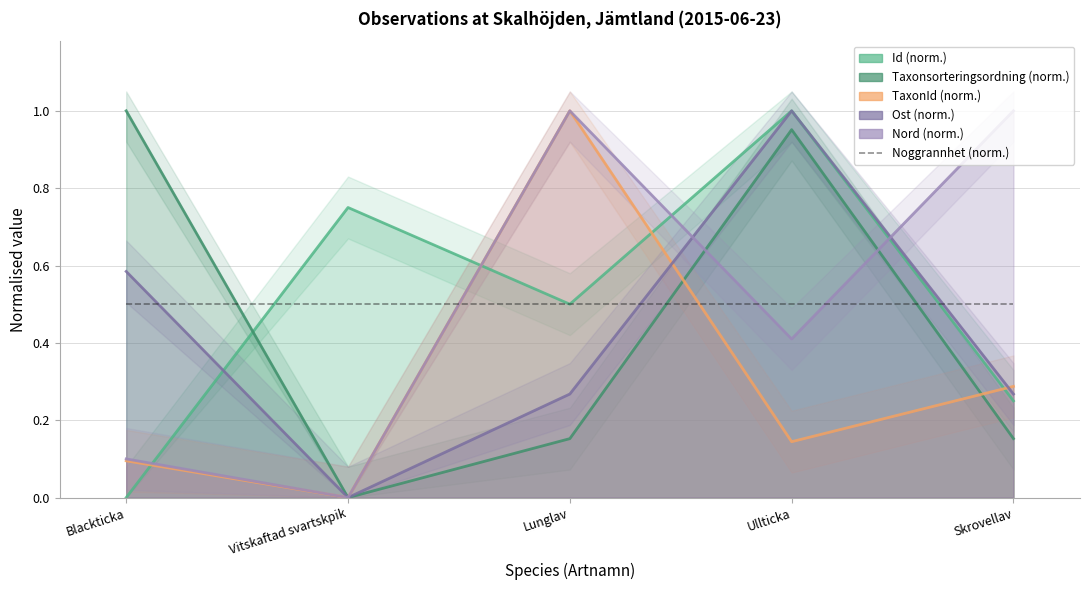

What is the maximum value shown in the chart?

1.0